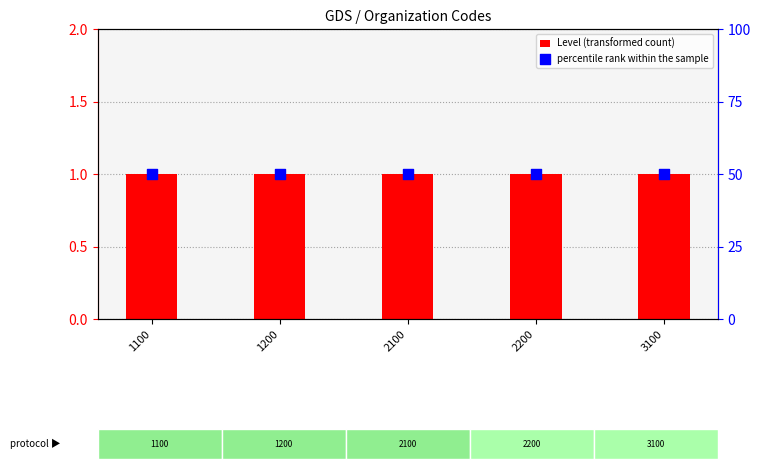

Which series reaches the minimum Y coordinate?

Level (transformed count)